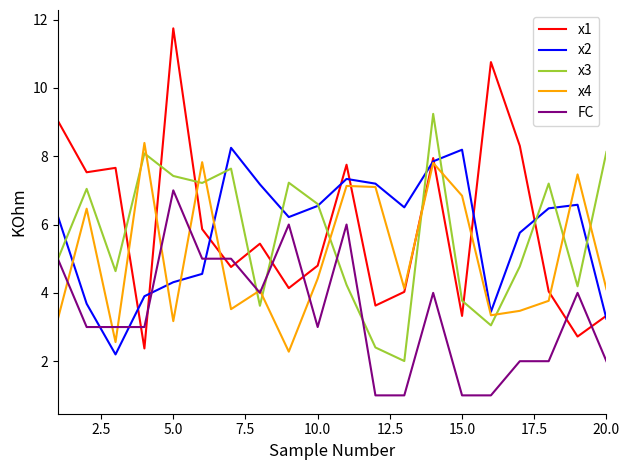

What is the smallest value displayed?

1.0